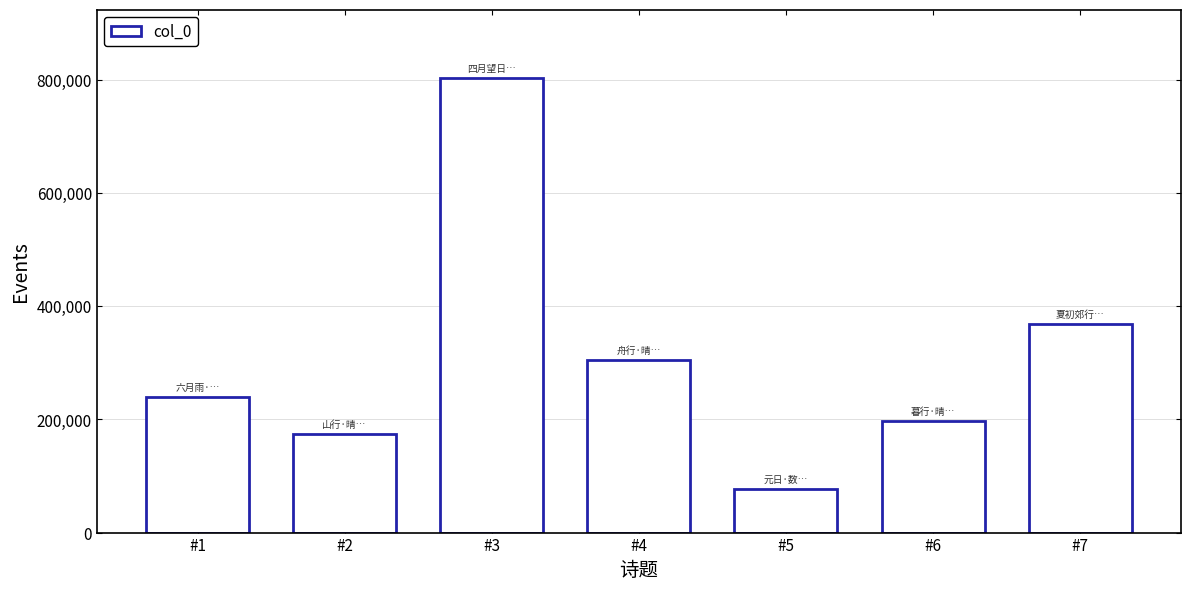

Is it true that the value at #6 is 197384?

True